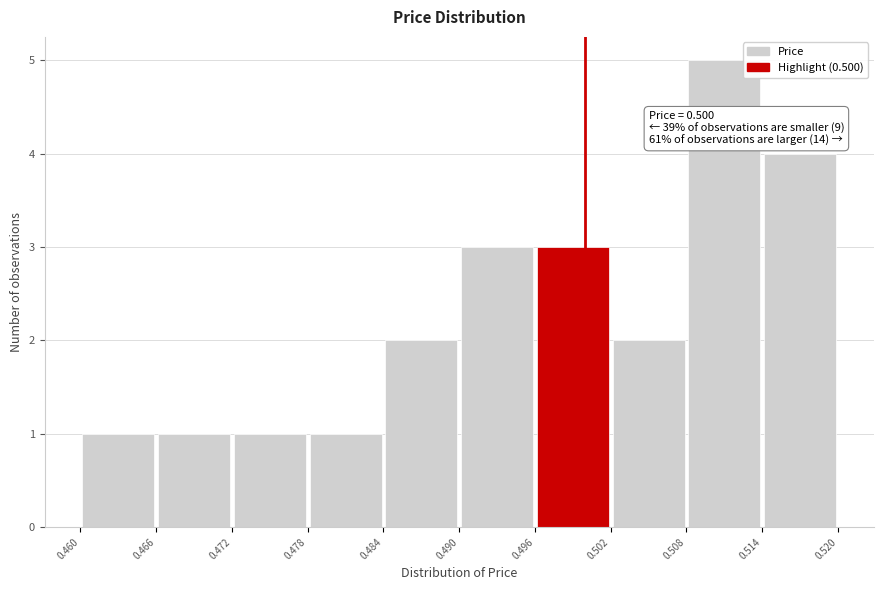

Over which range of the x-axis is the bar tallest?

0.508 to 0.514